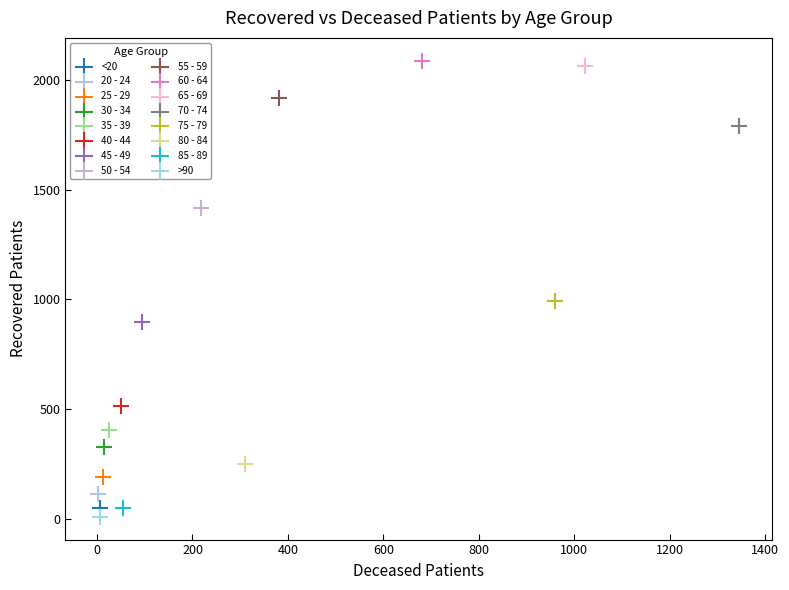

What are all the series names shown in the legend?

<20, 20 - 24, 25 - 29, 30 - 34, 35 - 39, 40 - 44, 45 - 49, 50 - 54, 55 - 59, 60 - 64, 65 - 69, 70 - 74, 75 - 79, 80 - 84, 85 - 89, >90